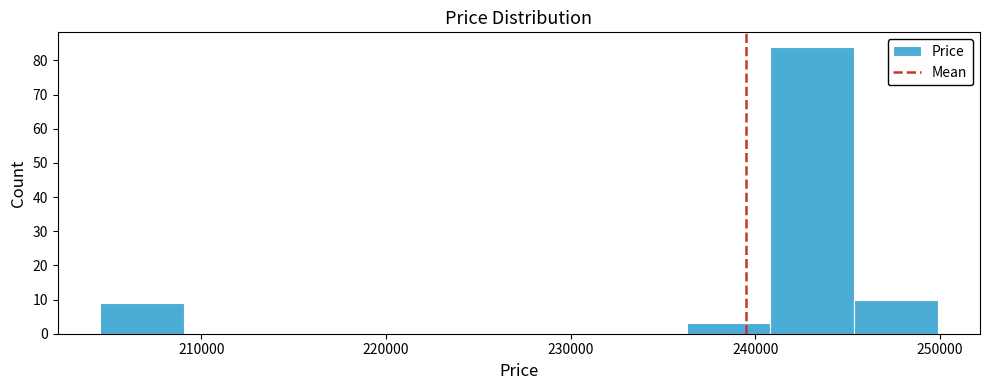

What is the height of the bar covering 205000 to 209000 on the x-axis? Neither the bar edges nor the heights are printed on the chart, so give them approximately, as read against the axes.

9